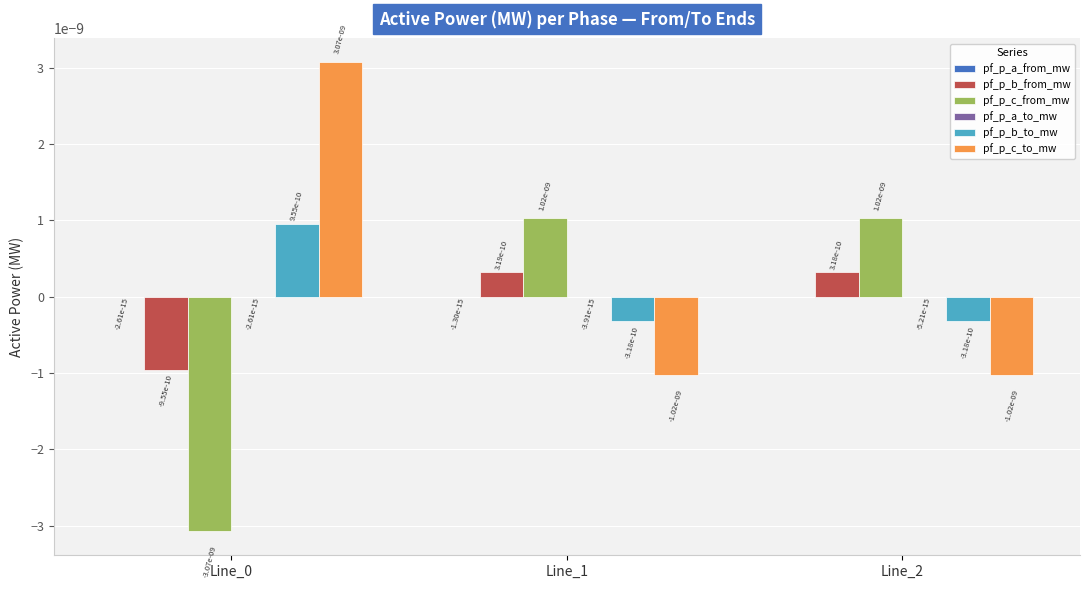

True or false: pf_p_c_from_mw has a value of -0.0 at Line_0.

True